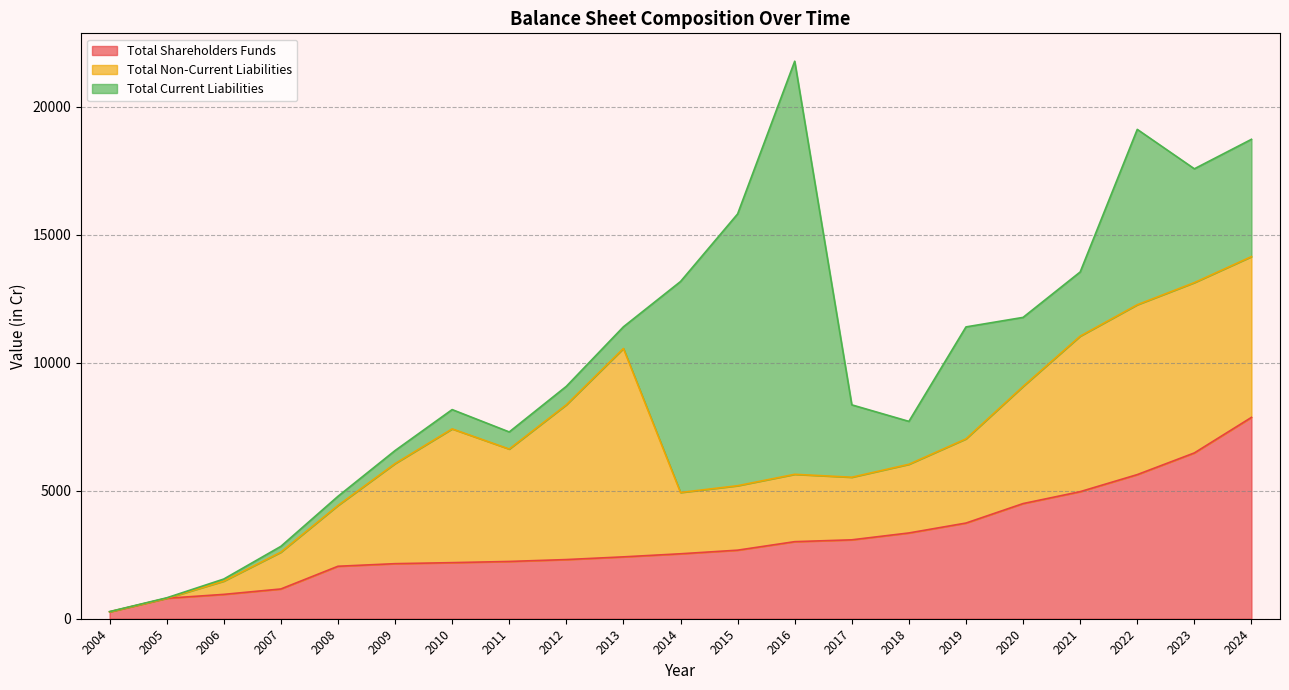

Does the chart display data point markers on the line(s)?

No